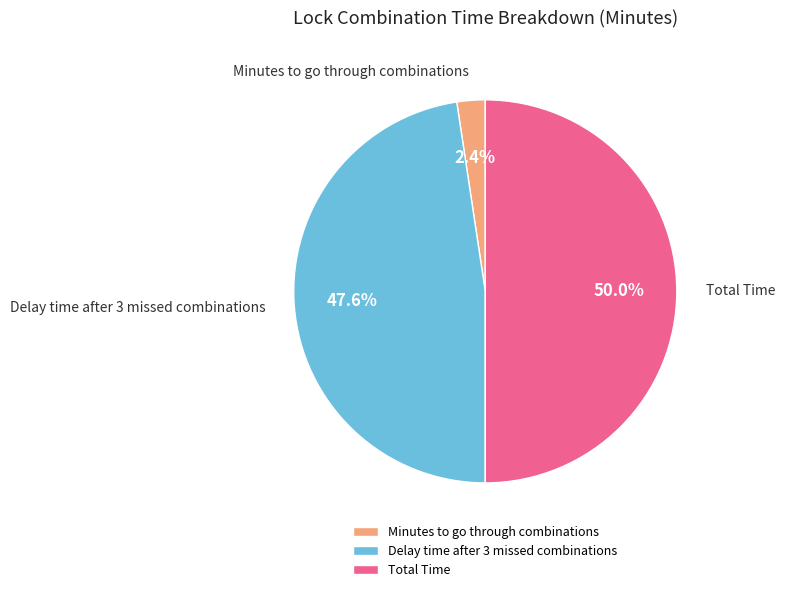

Rank the categories by value from lowest to highest.

Minutes to go through combinations, Delay time after 3 missed combinations, Total Time